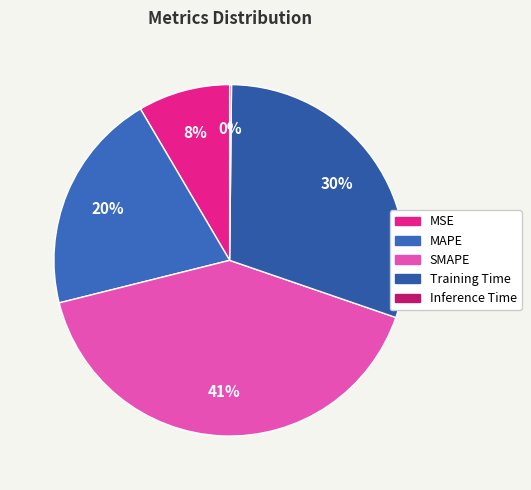

Which slice is the largest?

SMAPE